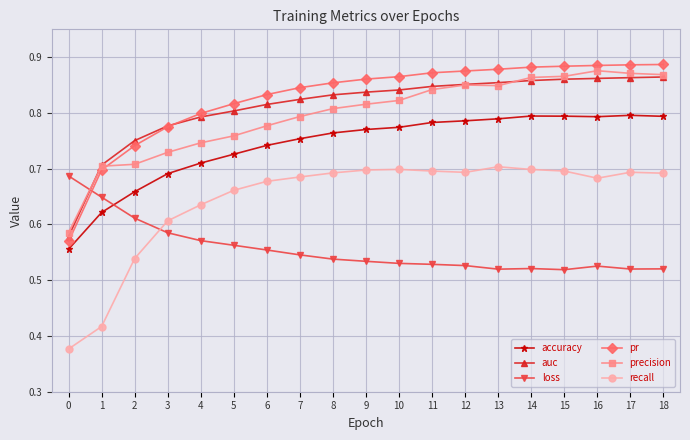

What is the difference between the highest and lowest values at 11?

0.3